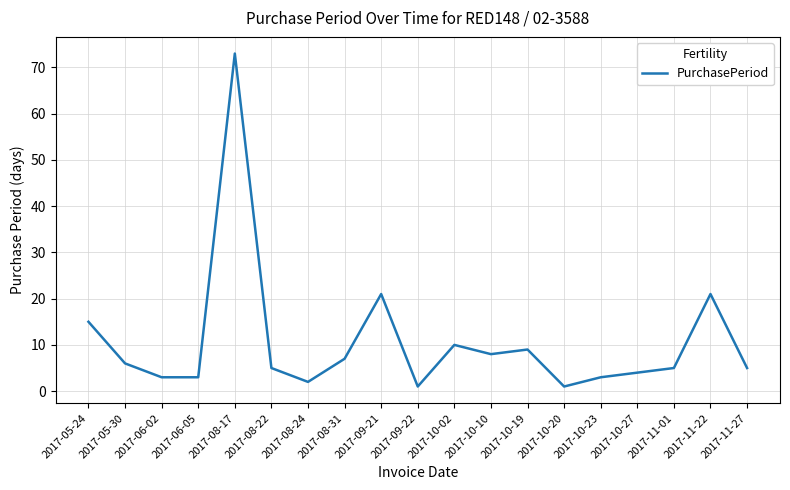

What is the maximum value shown in the chart?

73